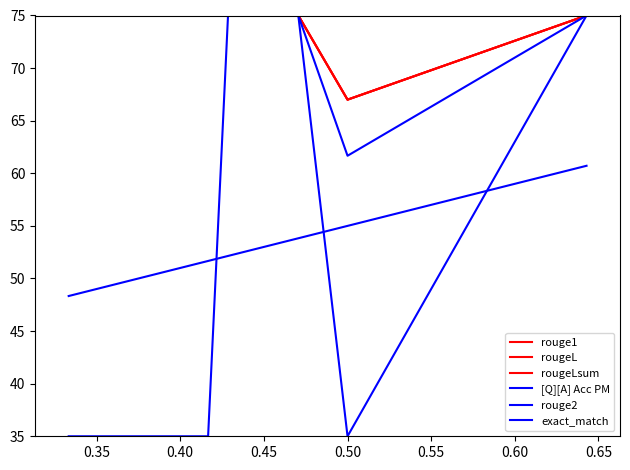

Does the chart have visible grid lines?

No